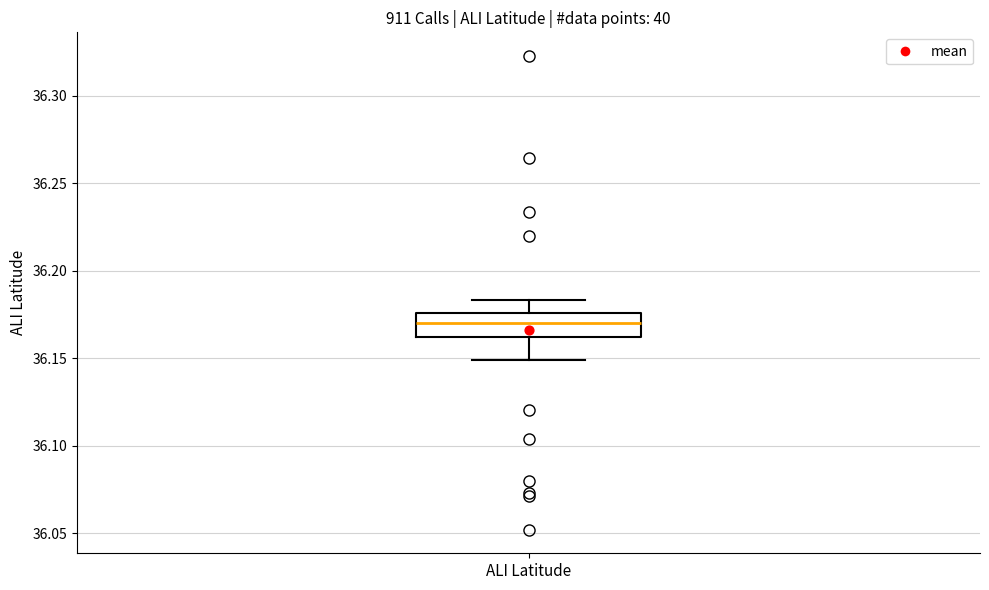

Read this box plot against the y-axis: the position of the median line, the range covered by the box, and the ends of both whiskers. The values are not printed on the chart, so give them approximately, as read against the axis.

median 36.170, box 36.160 to 36.175, whiskers 36.150 to 36.185